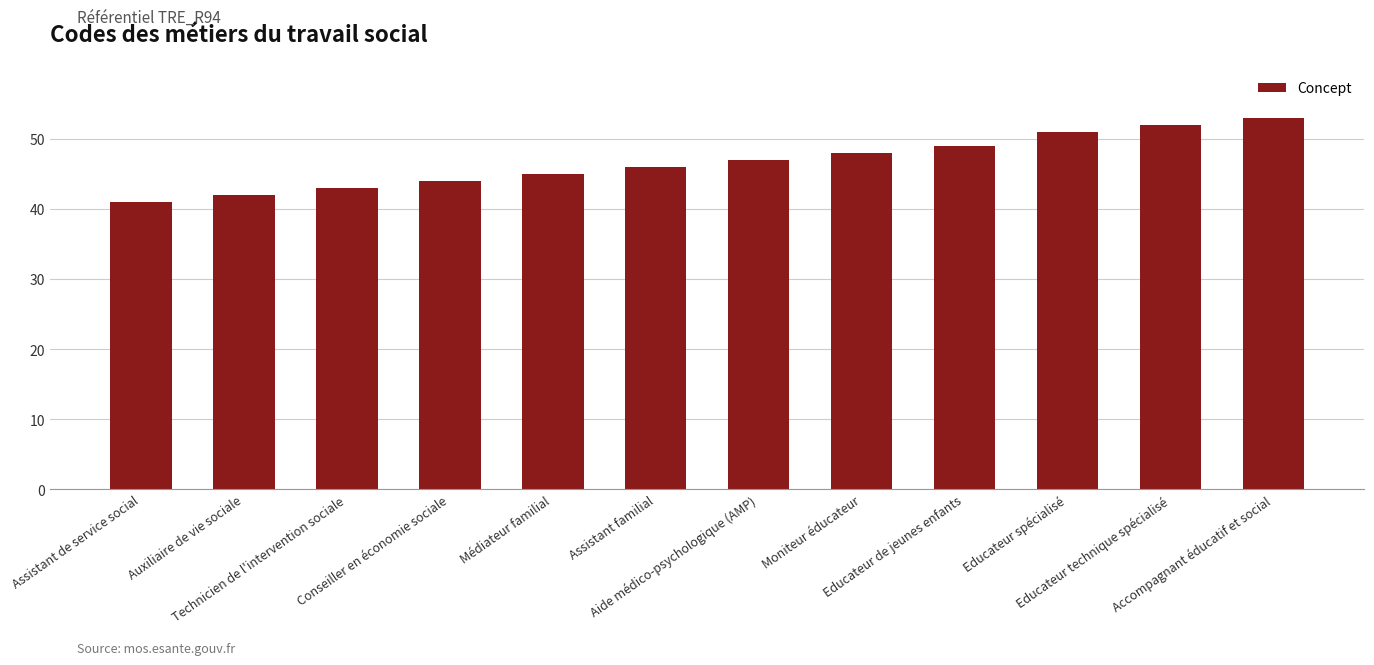

Reading left to right, transcribe all the data shown in this chart.

Assistant de service social=41	Auxiliaire de vie sociale=42	Technicien de l'intervention sociale=43	Conseiller en économie sociale=44	Médiateur familial=45	Assistant familial=46	Aide médico-psychologique (AMP)=47	Moniteur éducateur=48	Educateur de jeunes enfants=49	Educateur spécialisé=51	Educateur technique spécialisé=52	Accompagnant éducatif et social=53